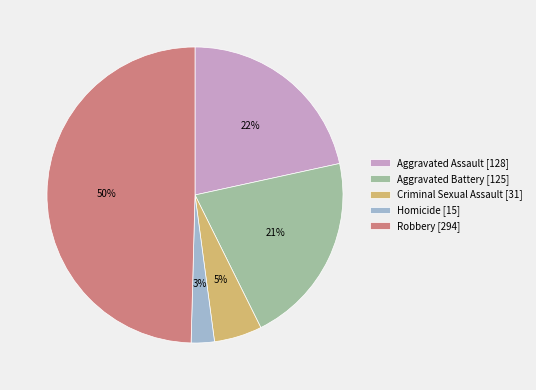

Which slice is the largest?

Robbery